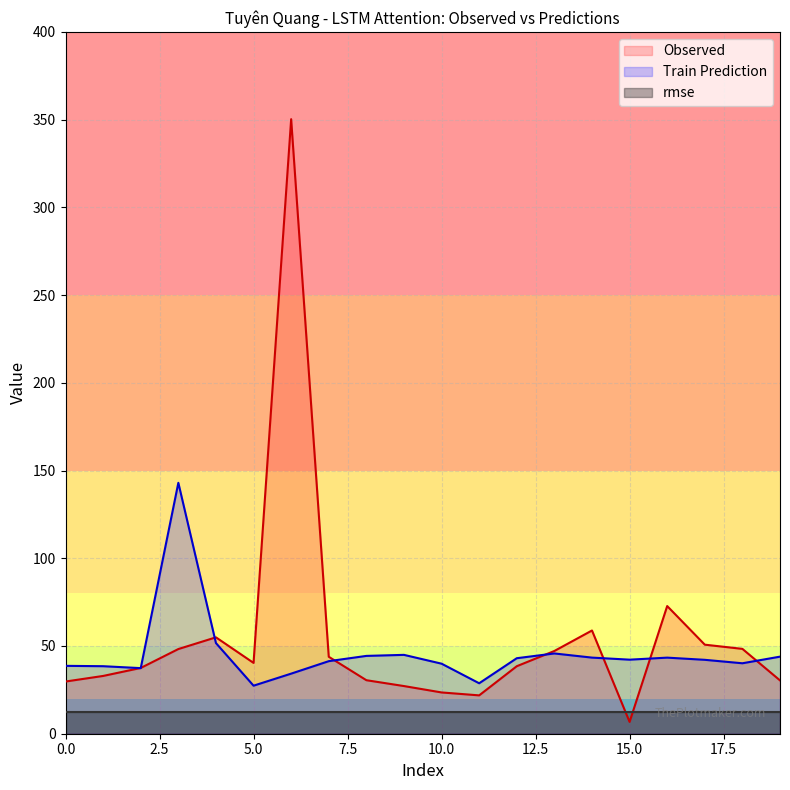

What is the minimum value for Train Prediction?

27.4